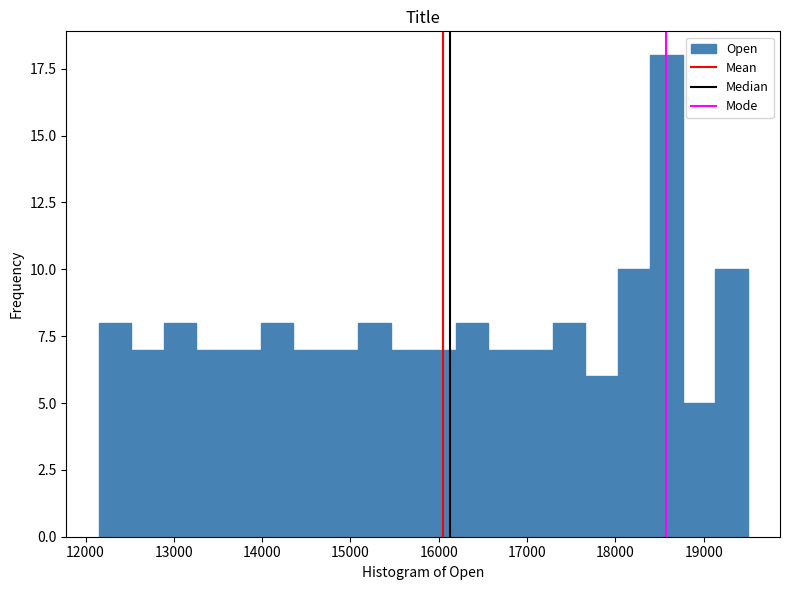

Read against the x-axis, roughly where is the centre of the tallest bar?

18600